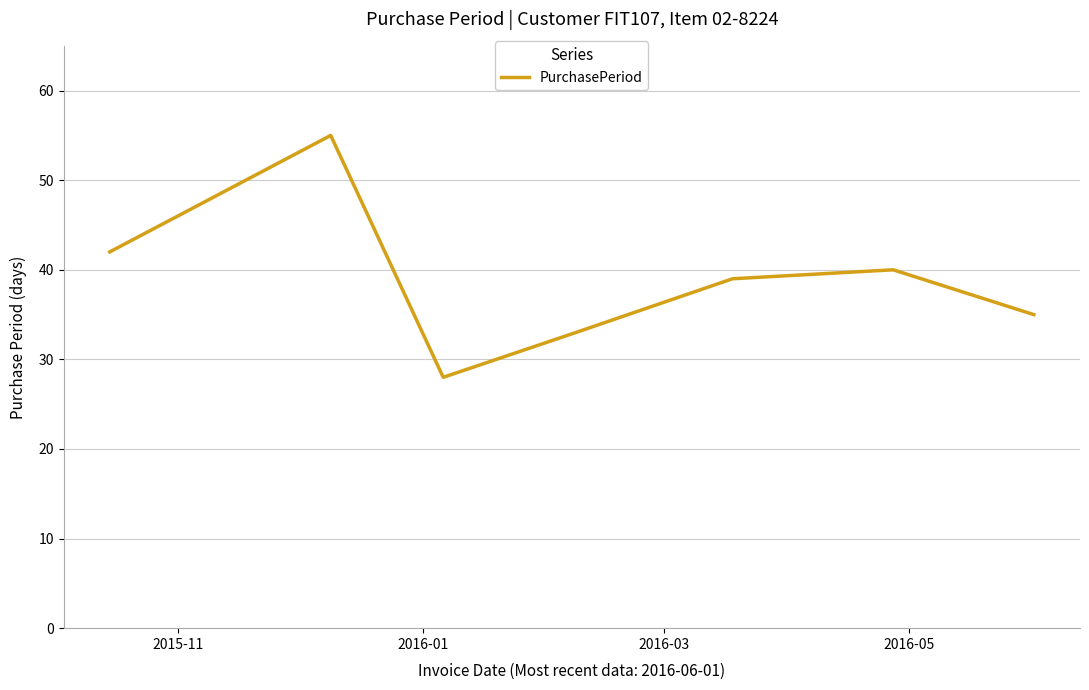

What is the difference between the maximum and second lowest values?

22